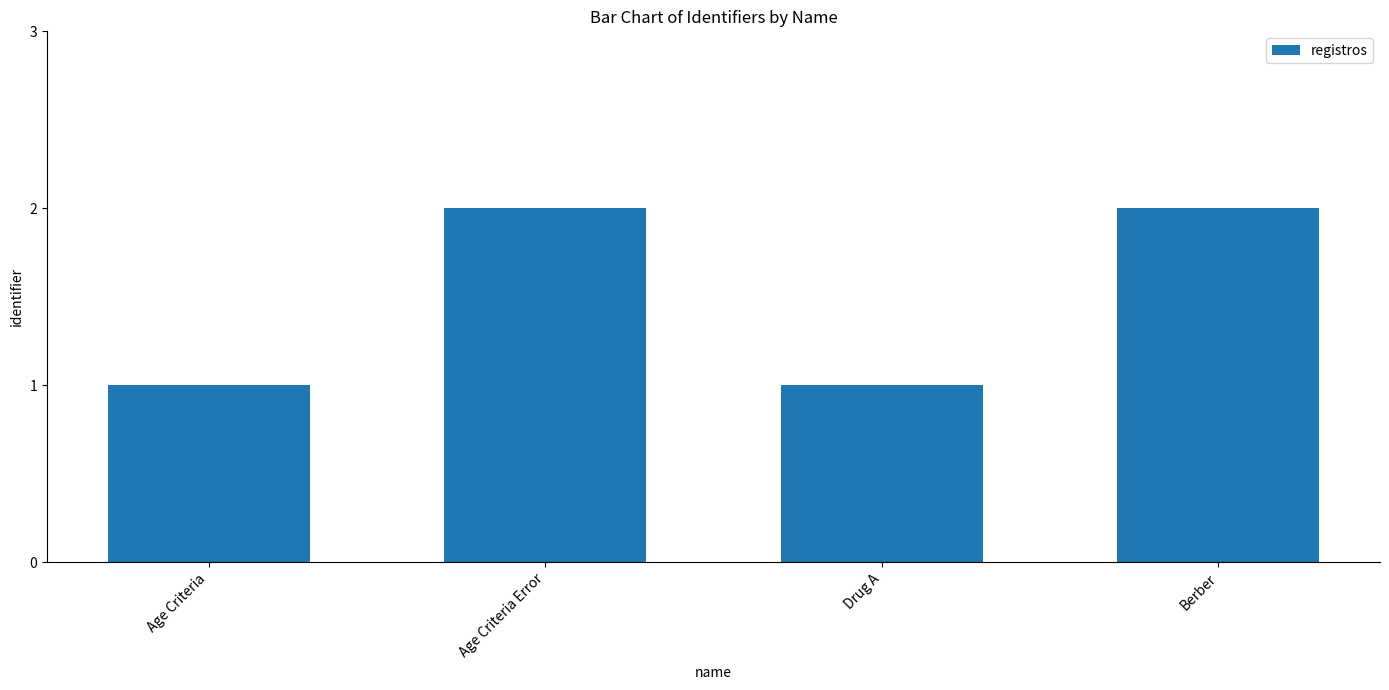

How many bars are there in total?

4